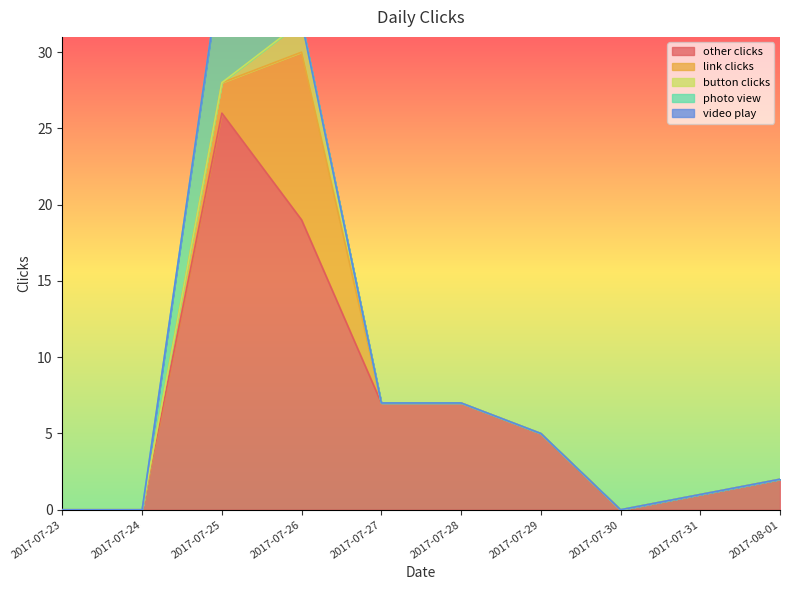

True or false: other clicks and photo view intersect in this chart.

False